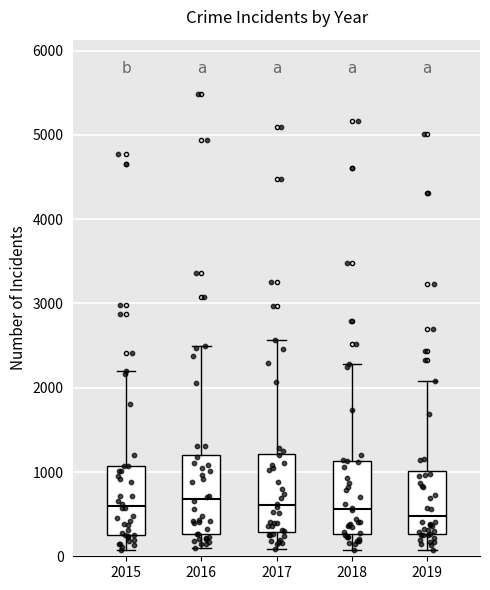

Where does the lower whisker of the box at x = 2015 end on the y-axis? The values are not printed on the chart, so give them approximately, as read against the axis.

100